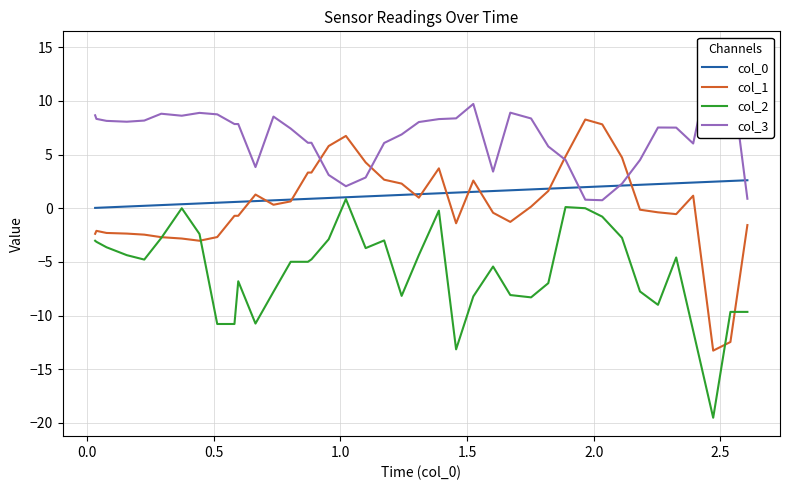

True or false: col_3 has a value of 0.3 at 30.

False